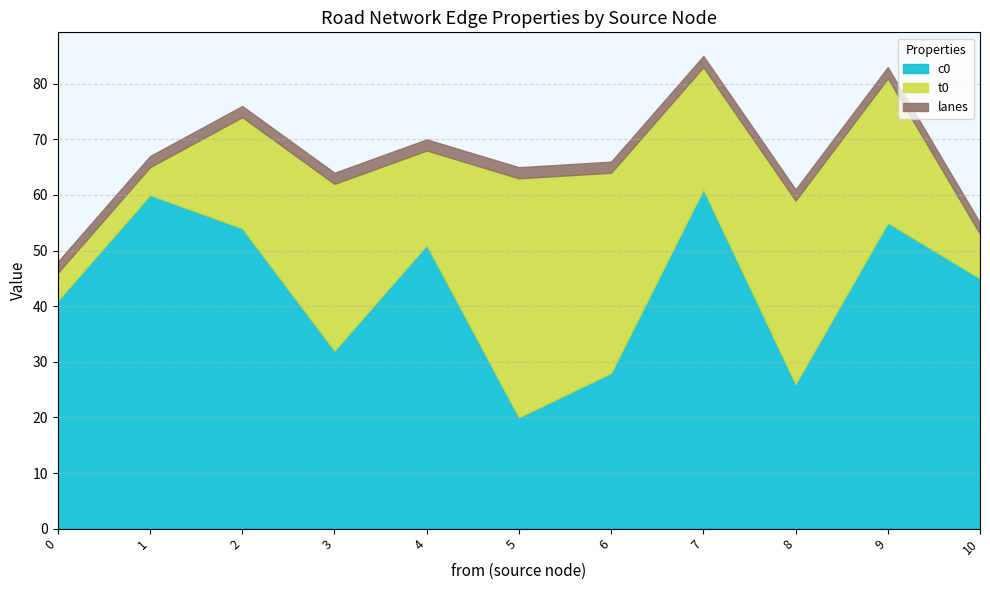

At which category is the sum across all series the highest?

7